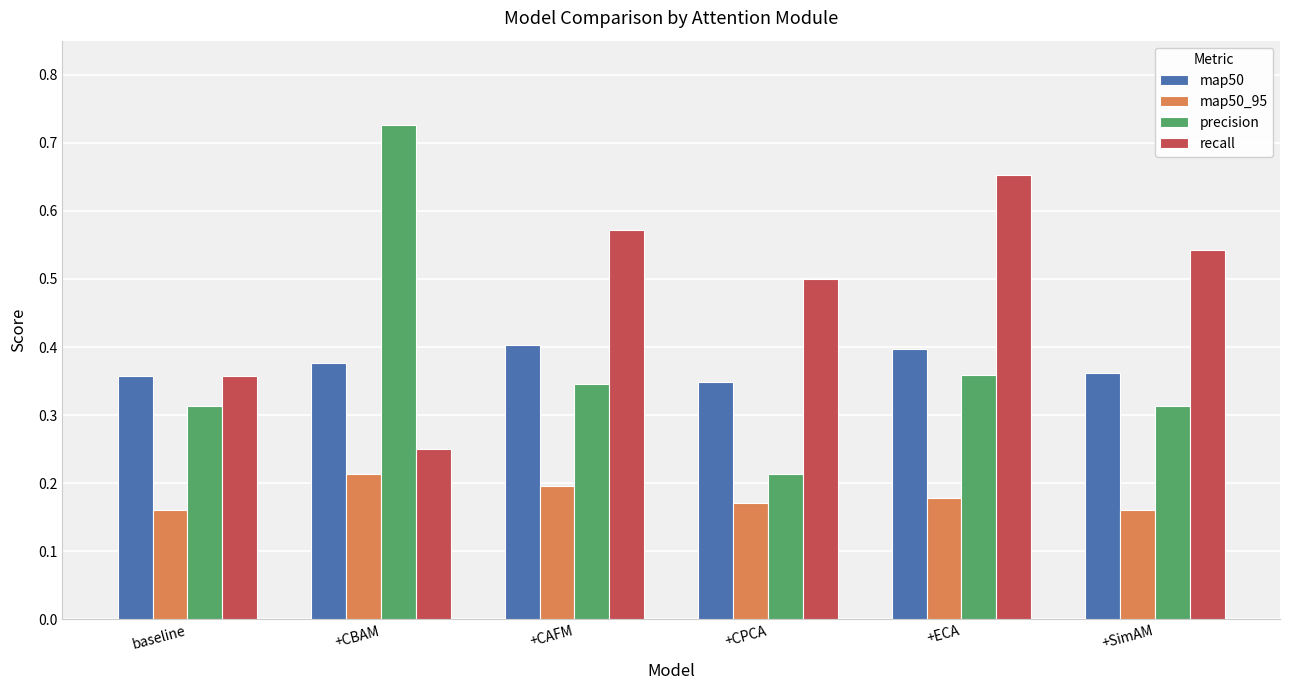

Is it true that map50 equals 0.2 at +SimAM?

False